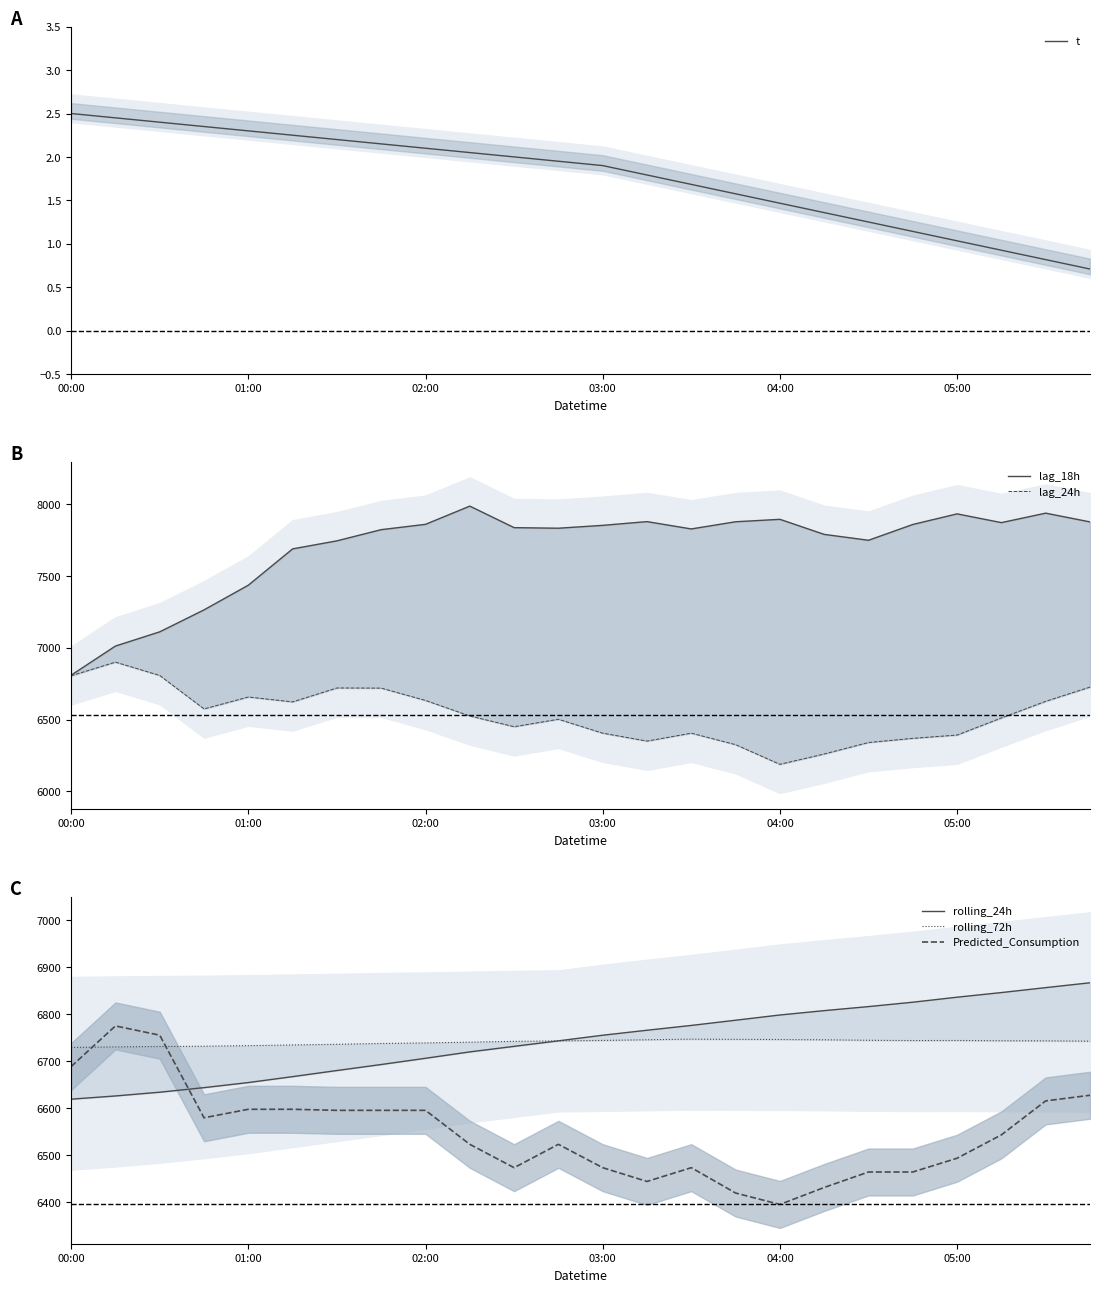

What is the difference between the maximum and minimum values in the t series?

1.8